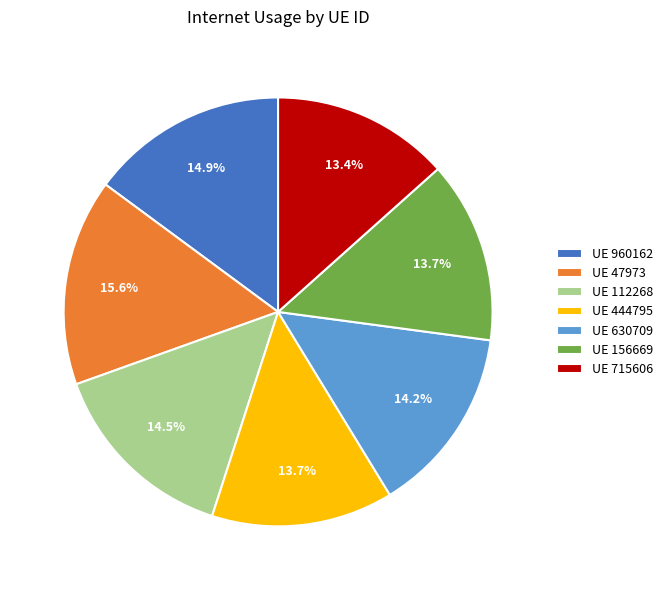

Which slice is the largest?

UE 47973